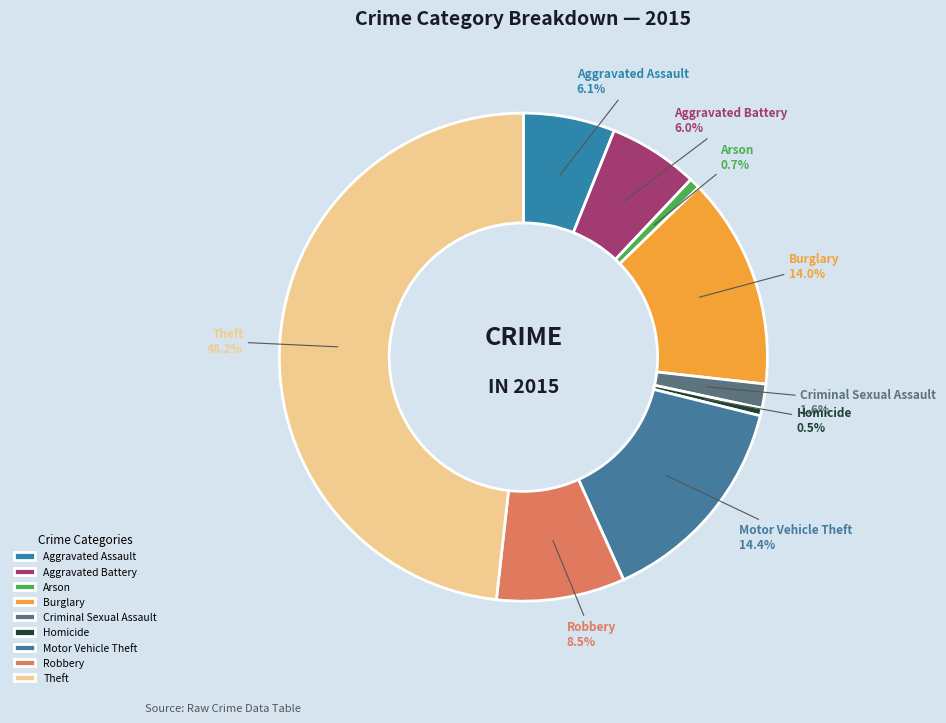

Is it true that Burglary is 14% of the pie?

True